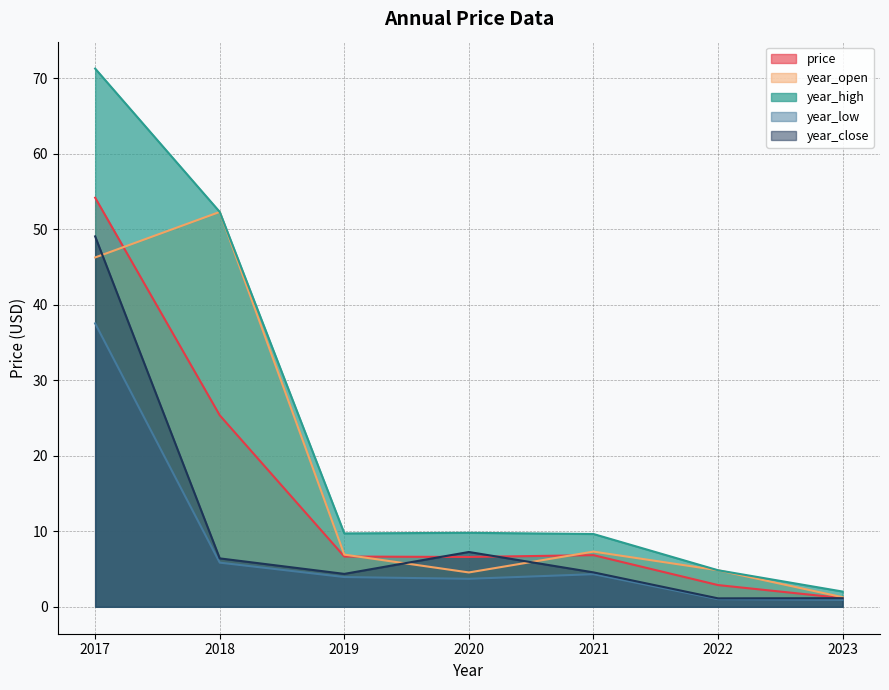

How many values in the year_close series exceed 4?

5